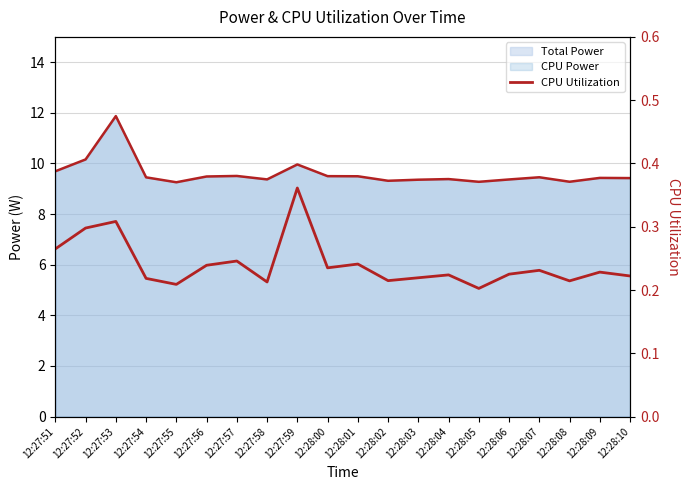

Read the value at 12:28:00.

0.2